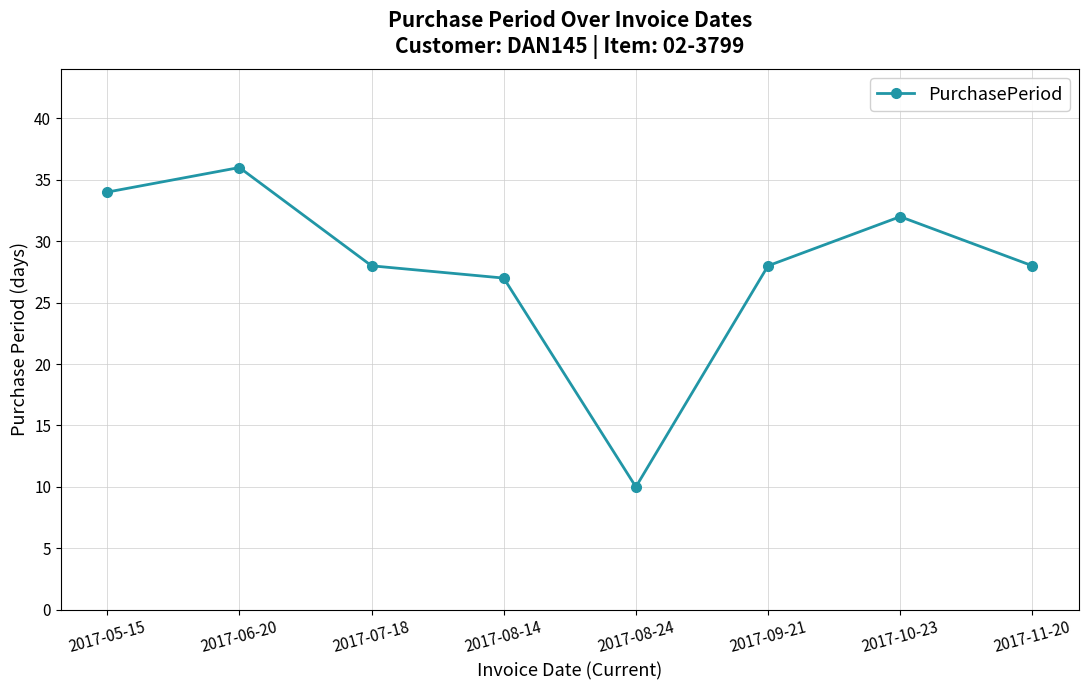

True or false: the data shows 32 at 2017-10-23.

True